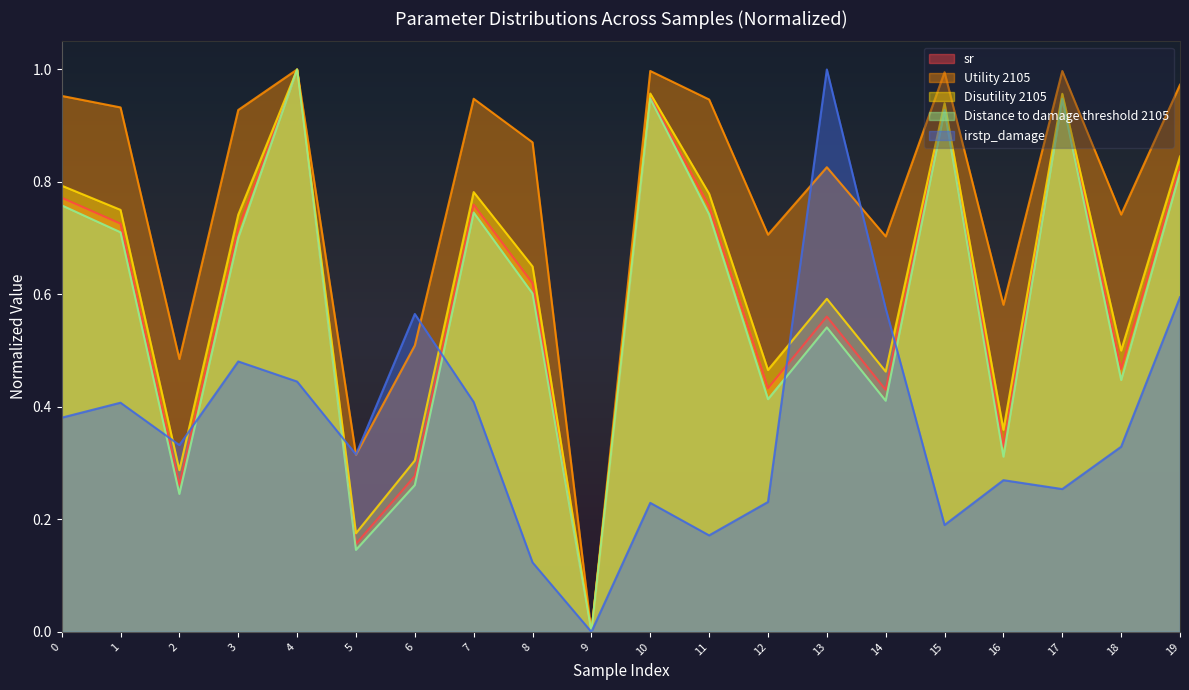

What is the value of the Utility 2105 point at the 8th from the left?

0.9